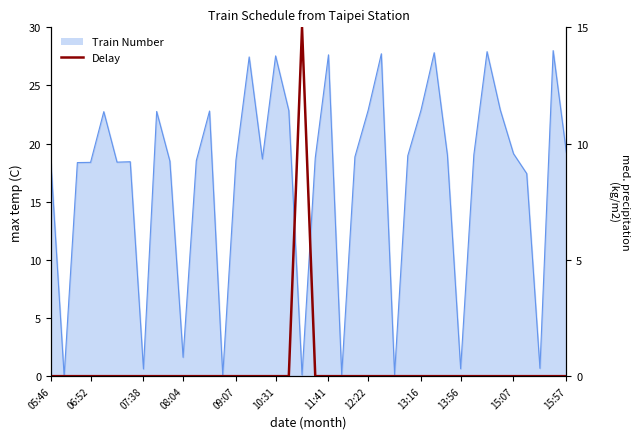

The value at 38 is 0. True or false?

True